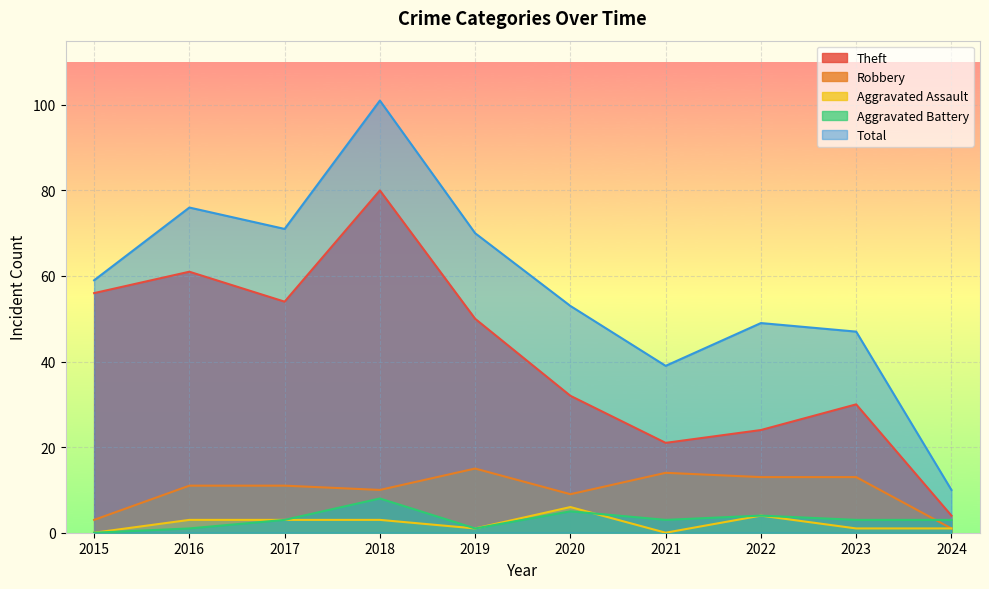

Rank the series at 2022 from lowest to highest value.

Aggravated Assault, Aggravated Battery, Robbery, Theft, Total